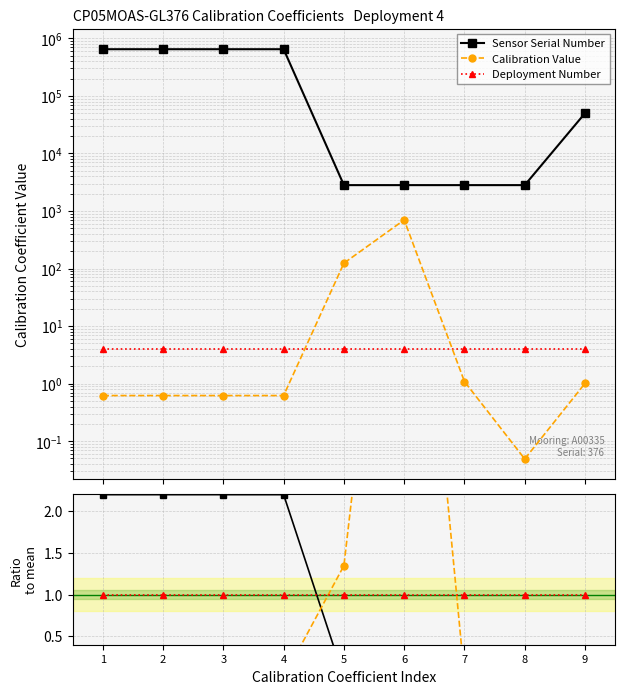

Between 2 and 7, which series saw the biggest shift?

Sensor Serial Number